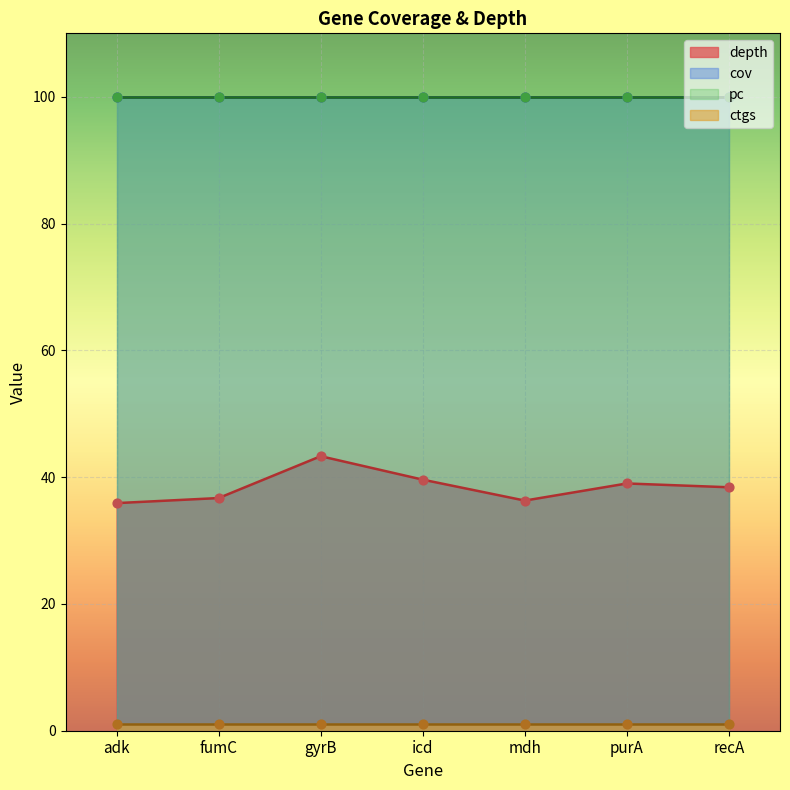

Which series contains the highest Y value?

cov